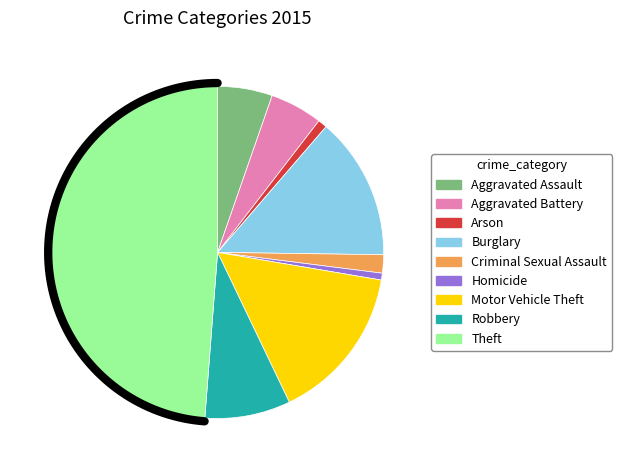

Rank the categories by value from lowest to highest.

Homicide, Arson, Criminal Sexual Assault, Aggravated Battery, Aggravated Assault, Robbery, Burglary, Motor Vehicle Theft, Theft